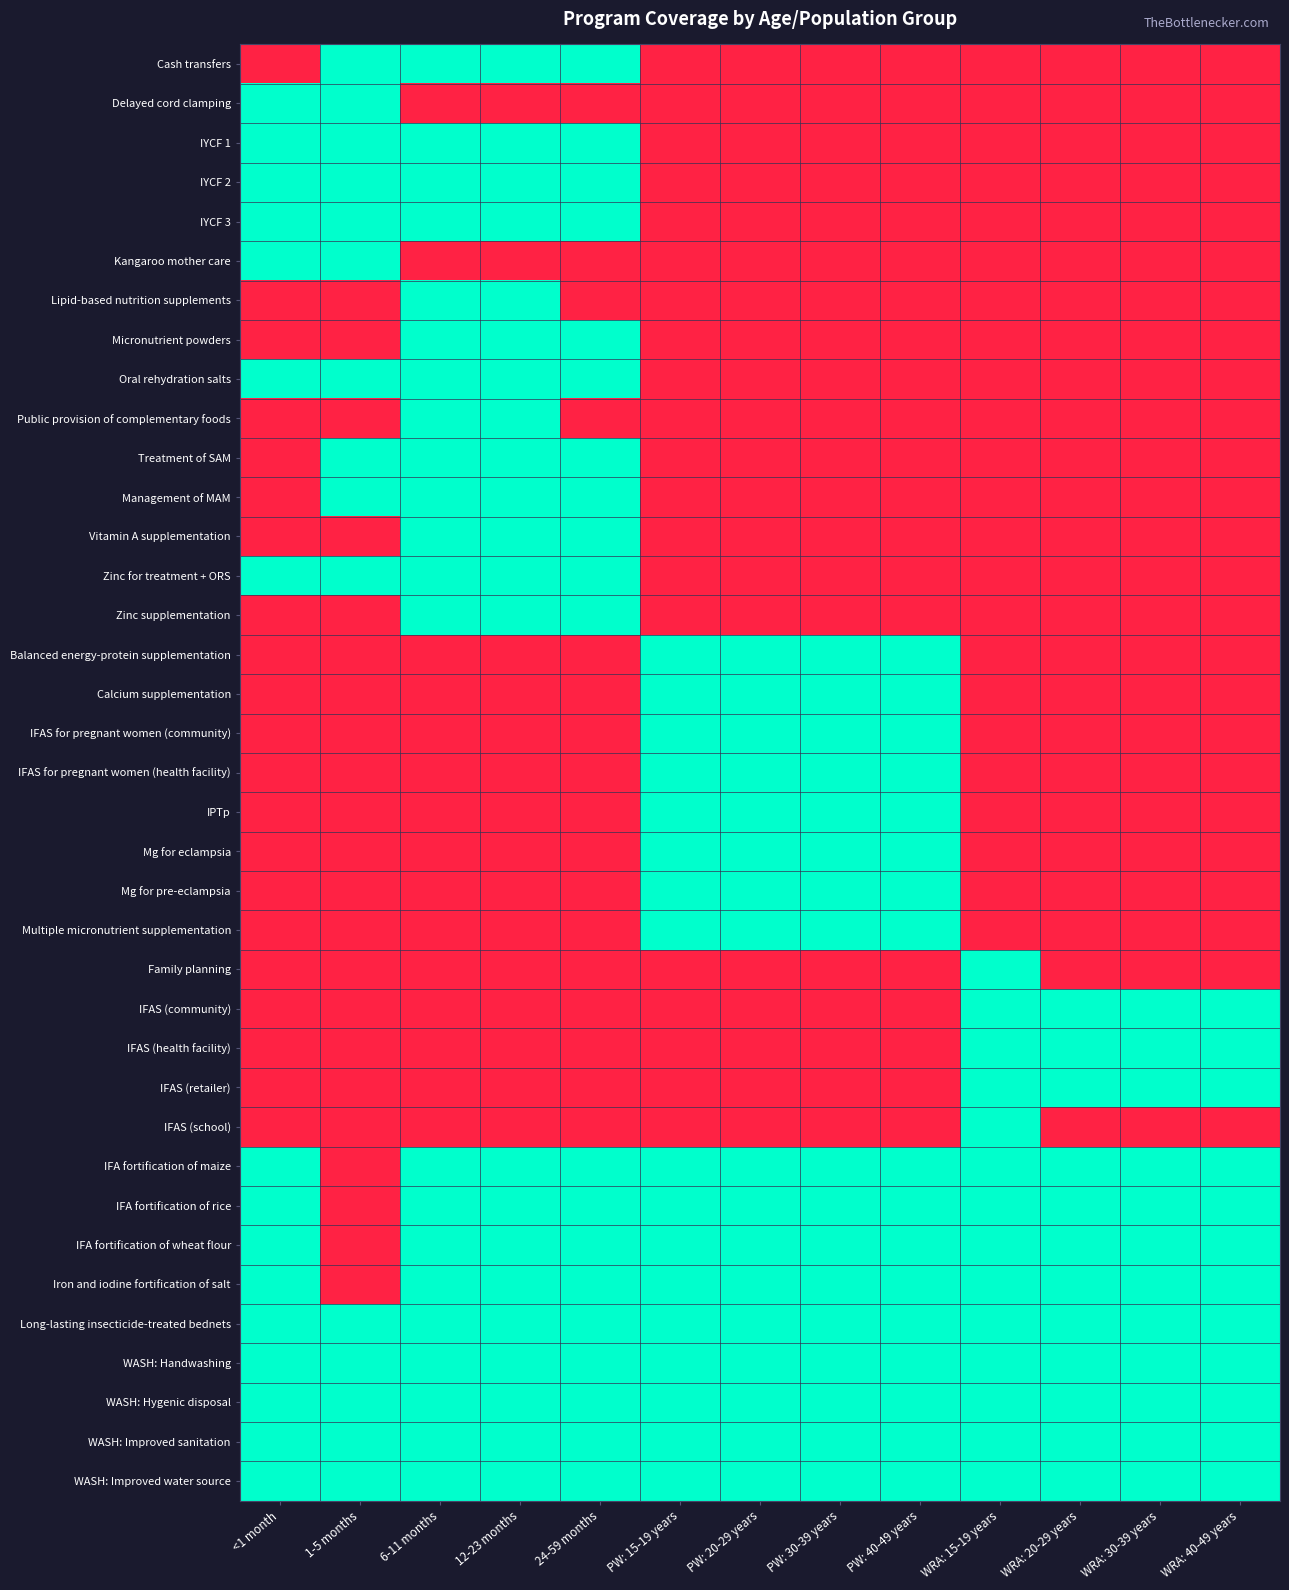

Rank the series at WRA: 40-49 years from lowest to highest value.

Cash transfers, Delayed cord clamping, IYCF 1, IYCF 2, IYCF 3, Kangaroo mother care, Lipid-based nutrition supplements, Micronutrient powders, Oral rehydration salts, Public provision of complementary foods, Treatment of SAM, Management of MAM, Vitamin A supplementation, Zinc for treatment + ORS, Zinc supplementation, Balanced energy-protein supplementation, Calcium supplementation, IFAS for pregnant women (community), IFAS for pregnant women (health facility), IPTp, Mg for eclampsia, Mg for pre-eclampsia, Multiple micronutrient supplementation, Family planning, IFAS (school), IFAS (community), IFAS (health facility), IFAS (retailer), IFA fortification of maize, IFA fortification of rice, IFA fortification of wheat flour, Iron and iodine fortification of salt, Long-lasting insecticide-treated bednets, WASH: Handwashing, WASH: Hygenic disposal, WASH: Improved sanitation, WASH: Improved water source